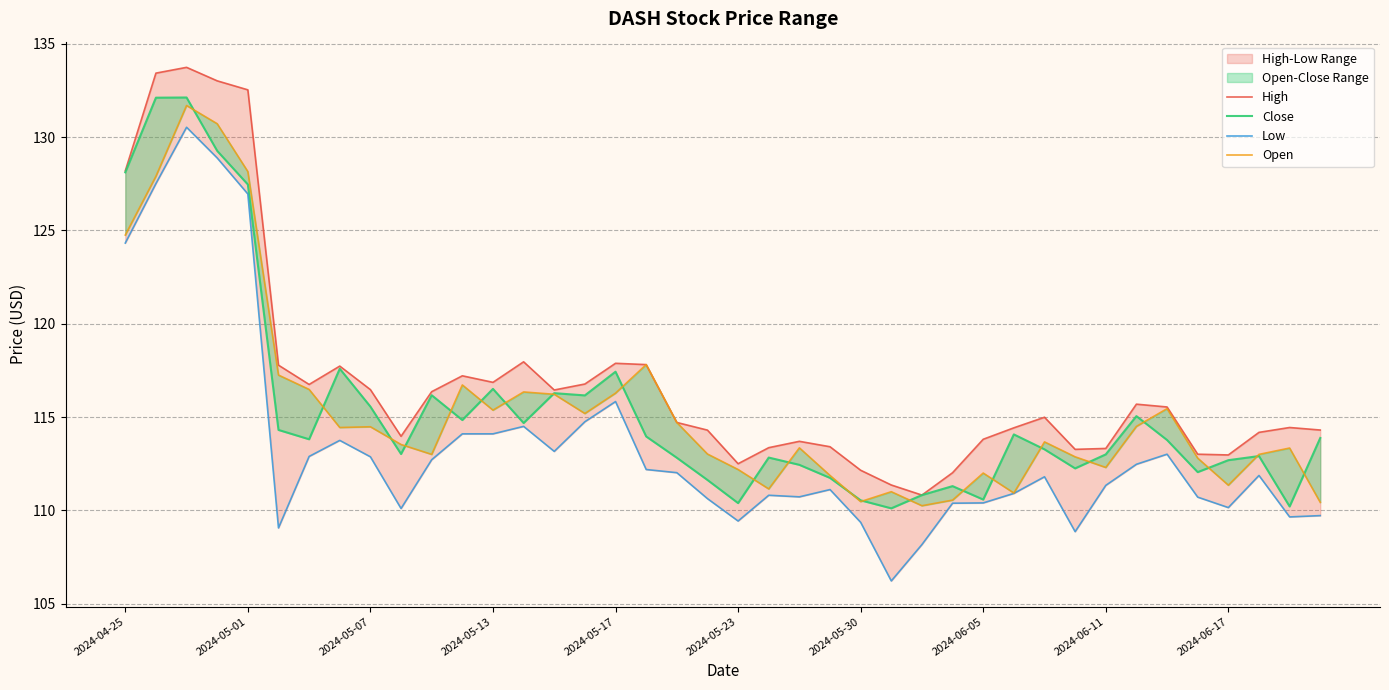

True or false: Low and Open intersect in this chart.

False